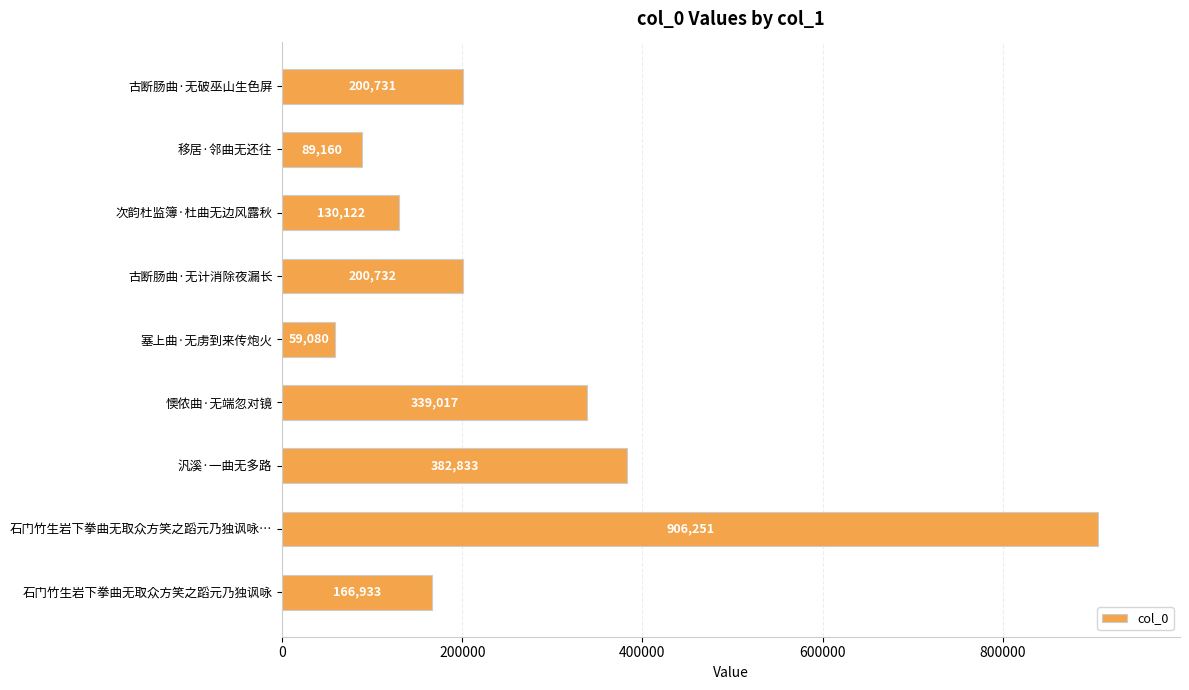

At which label is the value closest to 482665?

汎溪·一曲无多路